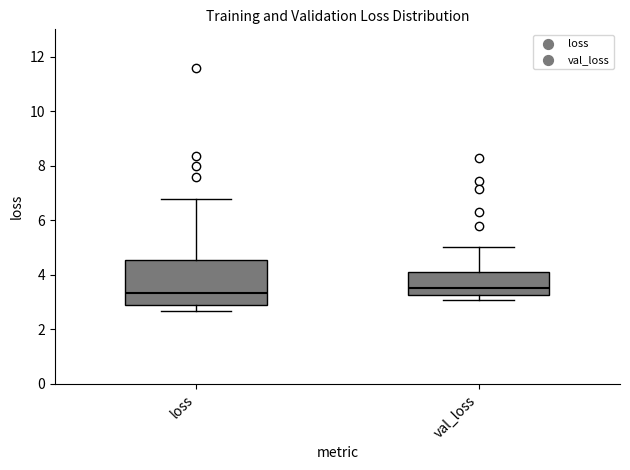

Reading left to right, transcribe this box plot: for each box, give where its median line is, the range the box spans, and where its two whiskers end, as read against the y-axis. The values are not printed on the chart, so give them approximately, as read against the axis.

loss: median 3.4, box 3.0 to 4.6, whiskers 2.6 to 6.8
val_loss: median 3.6, box 3.2 to 4.2, whiskers 3.0 to 5.0